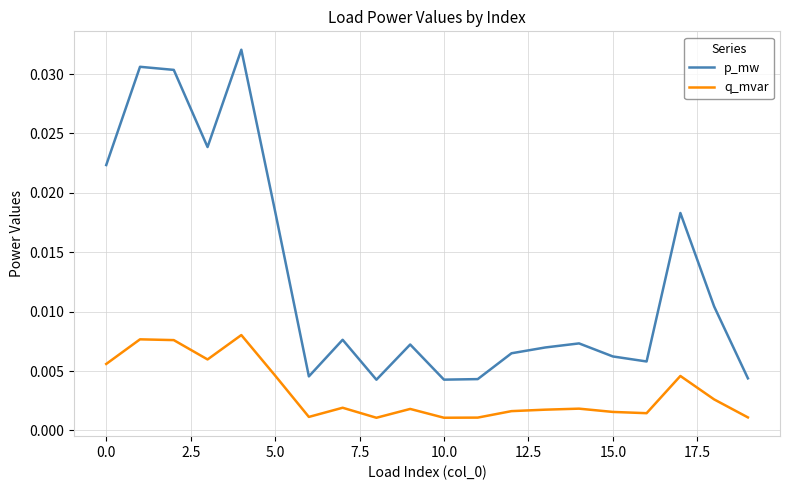

True or false: p_mw and q_mvar intersect in this chart.

False